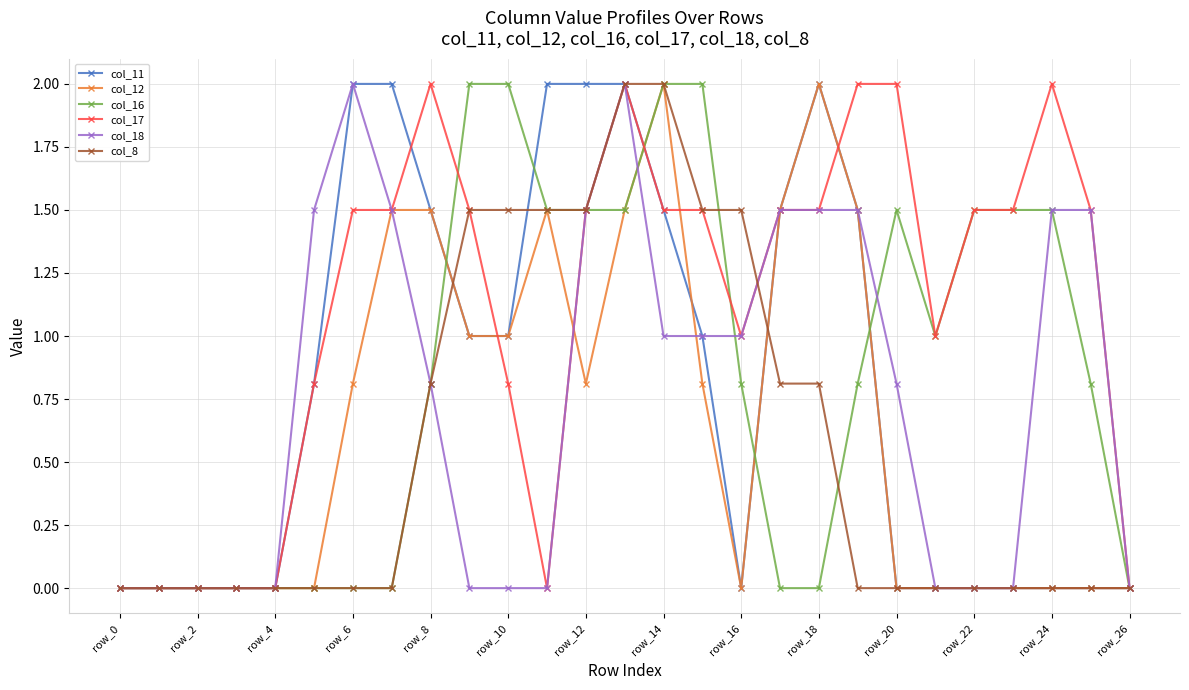

What is the value of the col_11 point at the 10th from the left?

1.0